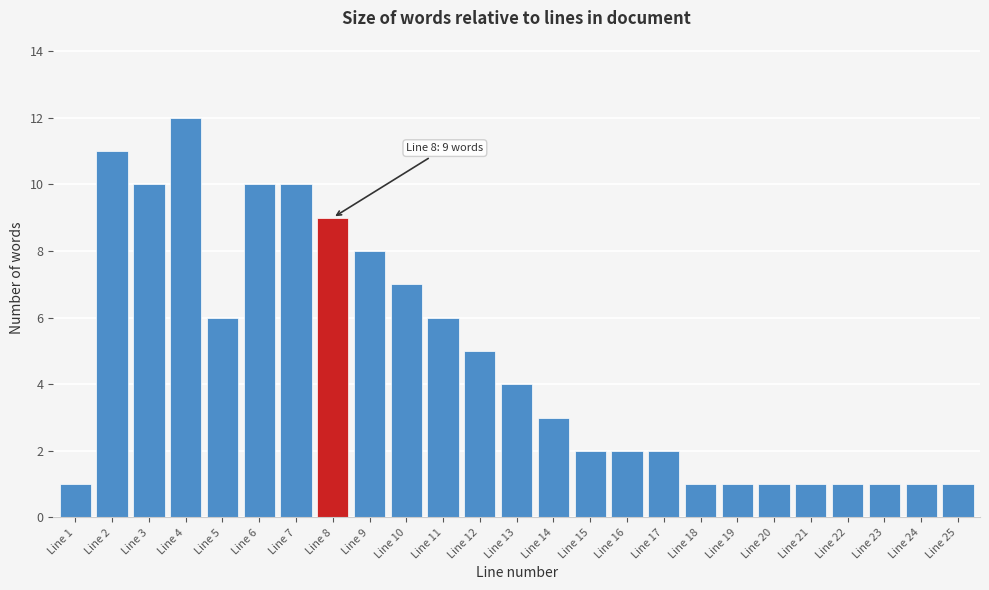

Reading left to right, list all the values displayed in this chart.

Line 1=1	Line 2=11	Line 3=10	Line 4=12	Line 5=6	Line 6=10	Line 7=10	Line 8=9	Line 9=8	Line 10=7	Line 11=6	Line 12=5	Line 13=4	Line 14=3	Line 15=2	Line 16=2	Line 17=2	Line 18=1	Line 19=1	Line 20=1	Line 21=1	Line 22=1	Line 23=1	Line 24=1	Line 25=1